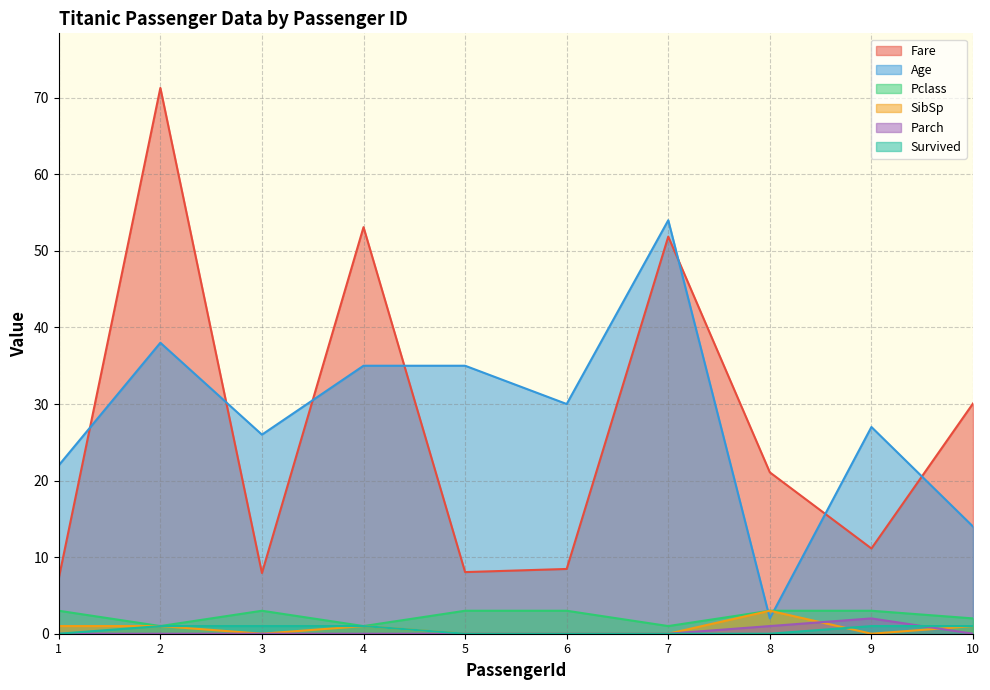

Reading right to left, extract all data points from this chart.

Fare: 30.1	11.1	21.1	51.9	8.5	8.1	53.1	7.9	71.3	7.2
Age: 14.0	27.0	2.0	54.0	30.0	35.0	35.0	26.0	38.0	22.0
Pclass: 2.0	3.0	3.0	1.0	3.0	3.0	1.0	3.0	1.0	3.0
SibSp: 1.0	0.0	3.0	0.0	0.0	0.0	1.0	0.0	1.0	1.0
Parch: 0.0	2.0	1.0	0.0	0.0	0.0	0.0	0.0	0.0	0.0
Survived: 1.0	1.0	0.0	0.0	0.0	0.0	1.0	1.0	1.0	0.0